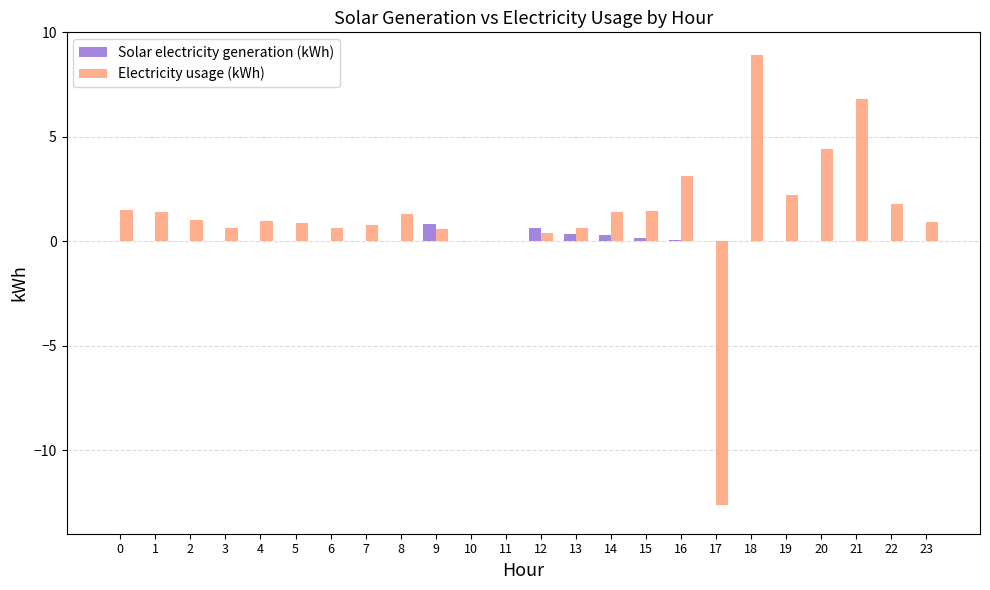

What is the greatest value displayed?

8.9